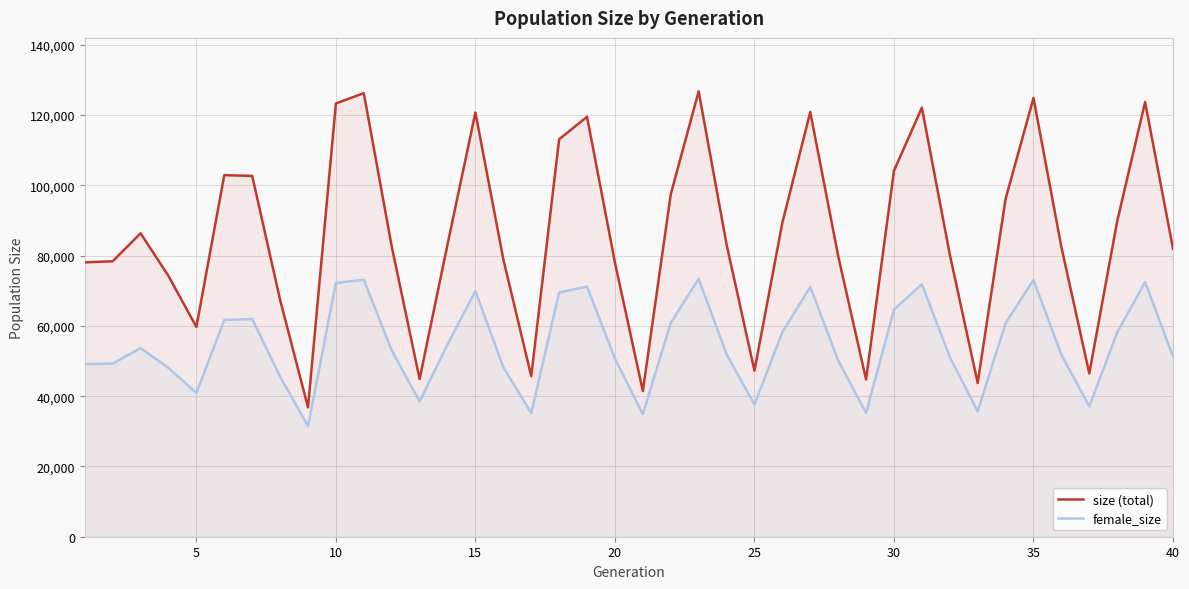

How many values in the female_size series are below 53004?

20